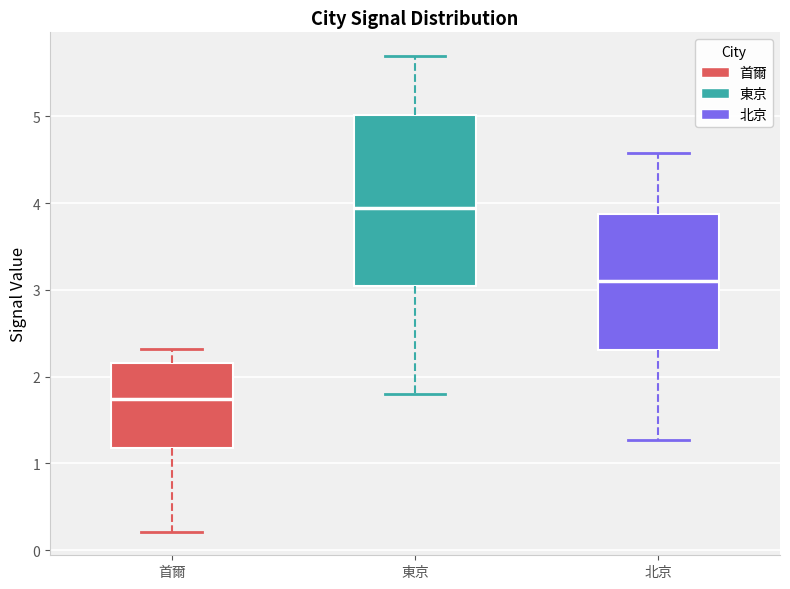

Which box has the lowest median line?

首爾